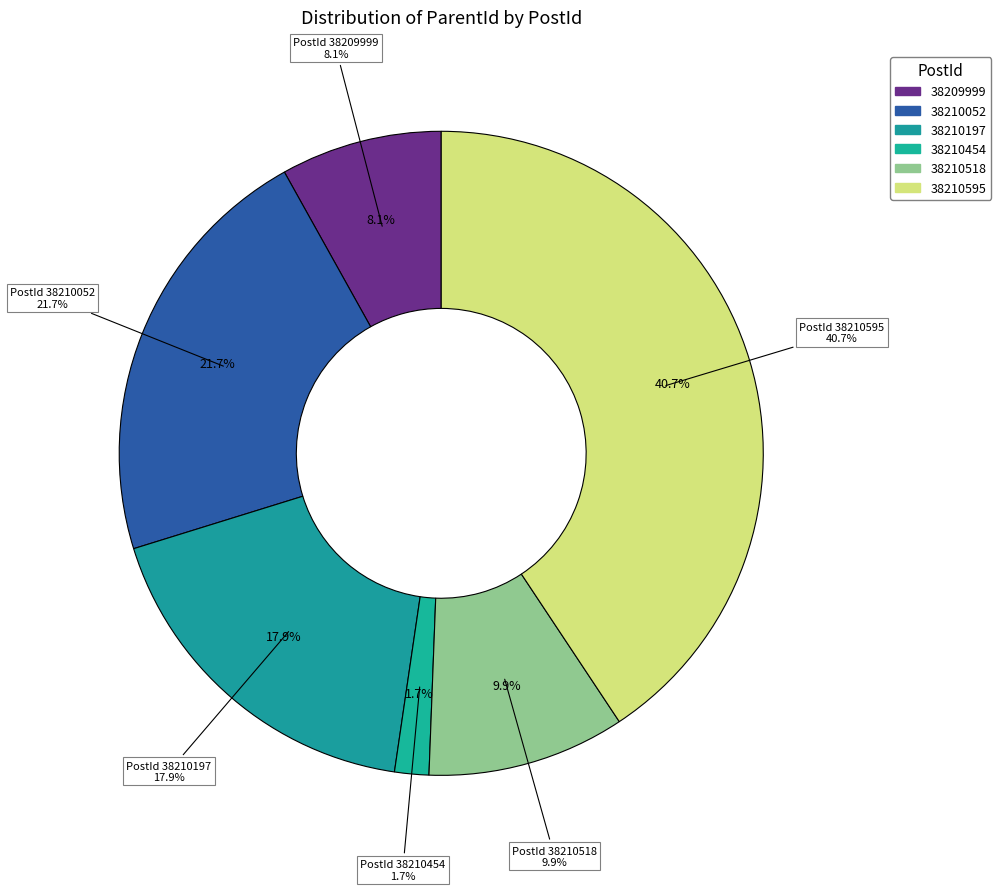

What is the change in value from 38210518 to 38210595?

+24412731